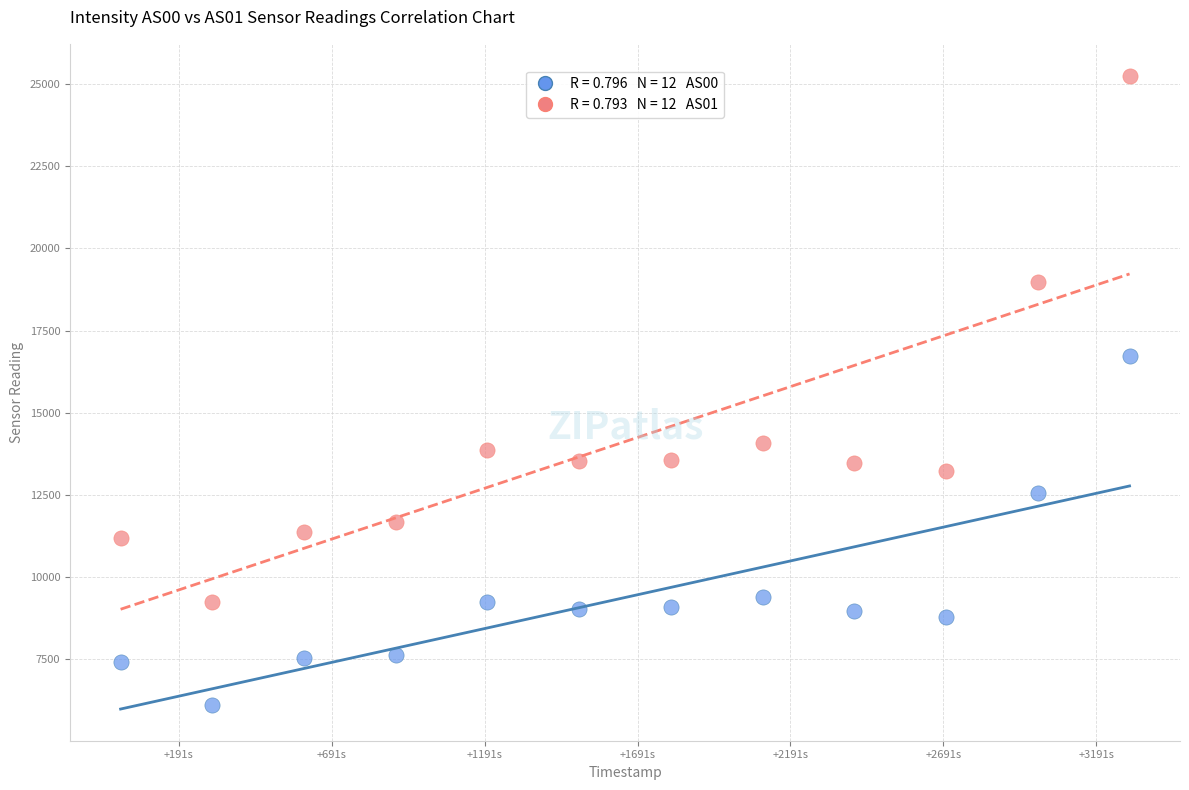

Across all data points, what is the range of X values (max minus min)?

3300